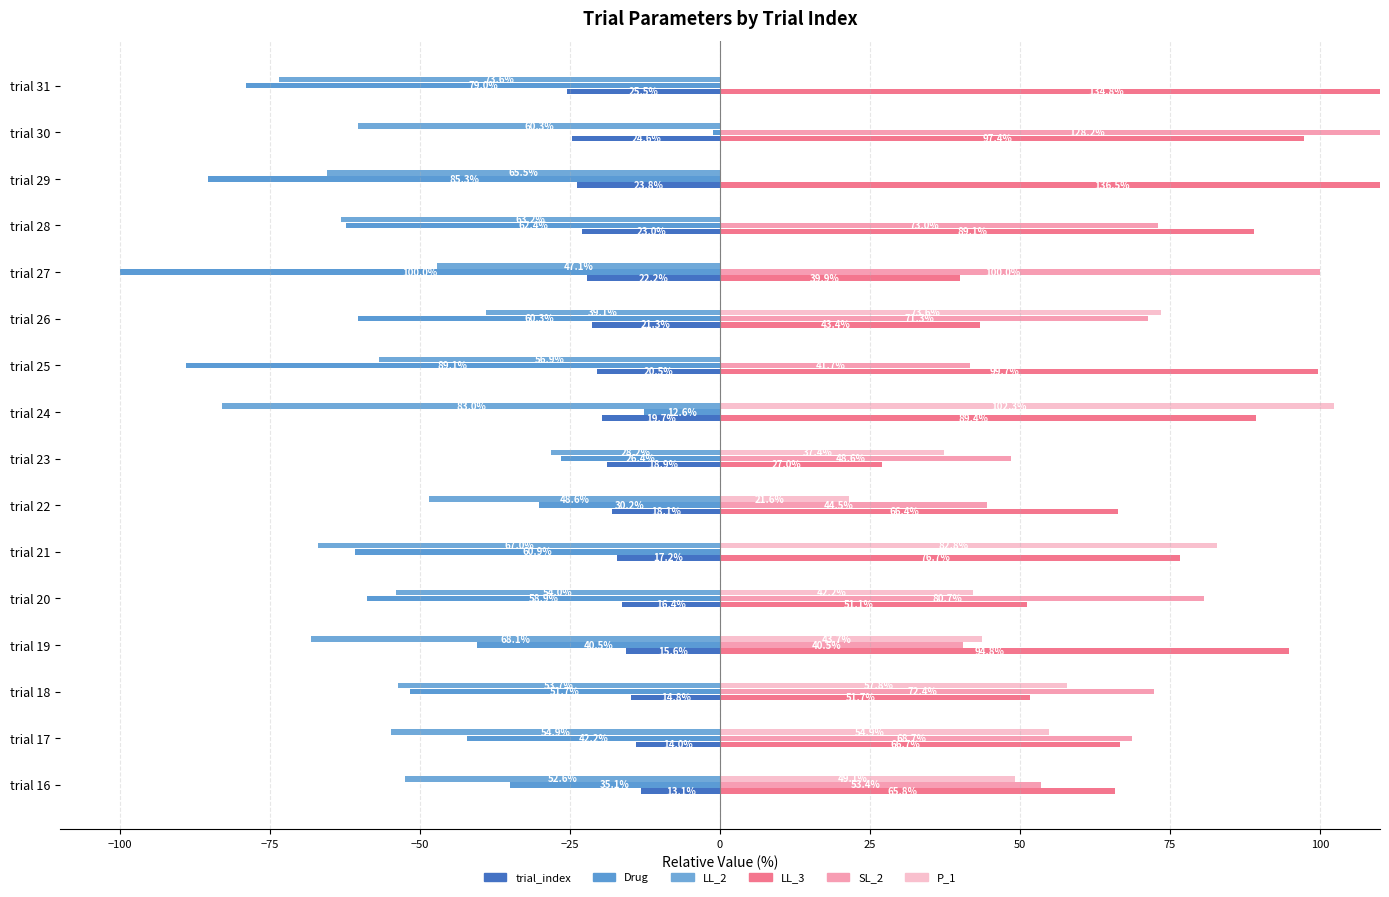

What is the difference between the maximum and minimum values in the trial_index series?

12.3